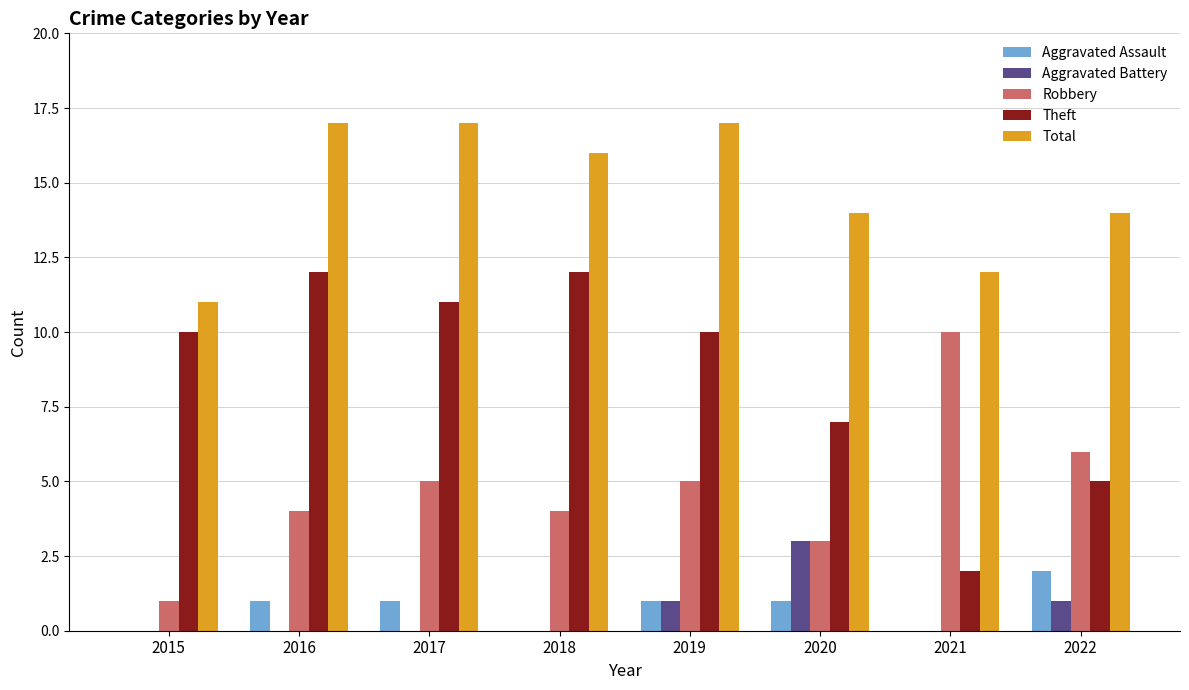

The value of Robbery at 2019 is 8. True or false?

False